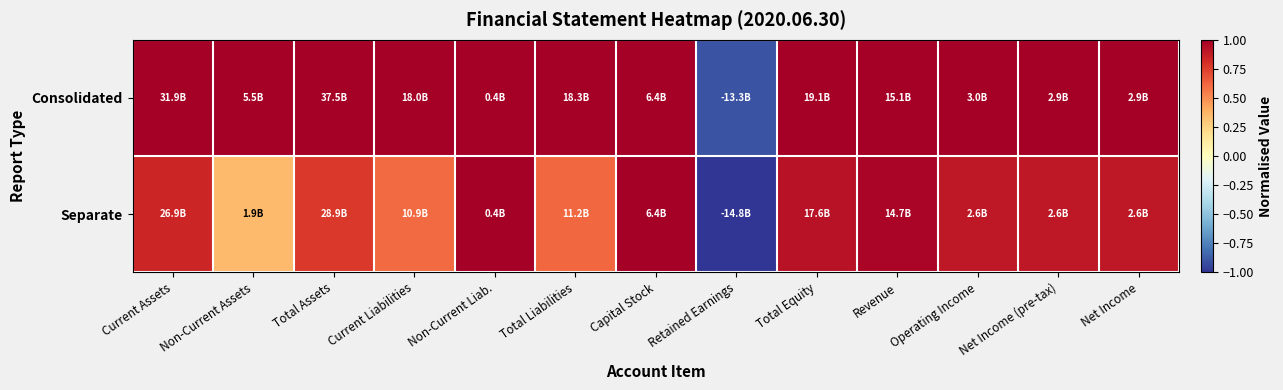

Reading left to right, extract all data points from this chart.

Consolidated: Current Assets=1.0	Non-Current Assets=1.0	Total Assets=1.0	Current Liabilities=1.0	Non-Current Liab.=1.0	Total Liabilities=1.0	Capital Stock=1.0	Retained Earnings=-0.9	Total Equity=1.0	Revenue=1.0	Operating Income=1.0	Net Income (pre-tax)=1.0	Net Income=1.0
Separate: Current Assets=0.8	Non-Current Assets=0.3	Total Assets=0.8	Current Liabilities=0.6	Non-Current Liab.=1.0	Total Liabilities=0.6	Capital Stock=1.0	Retained Earnings=-1.0	Total Equity=0.9	Revenue=1.0	Operating Income=0.9	Net Income (pre-tax)=0.9	Net Income=0.9